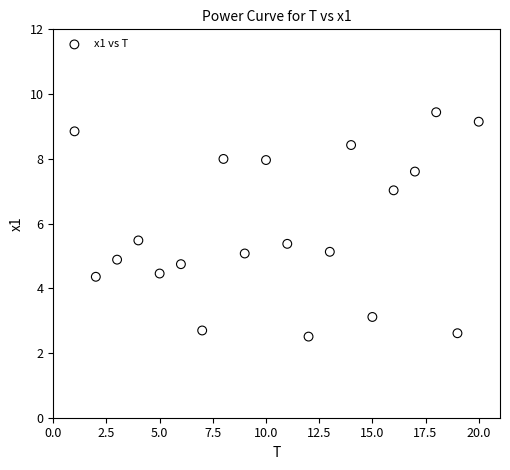

What is the range of X values (max minus min)?

19.0